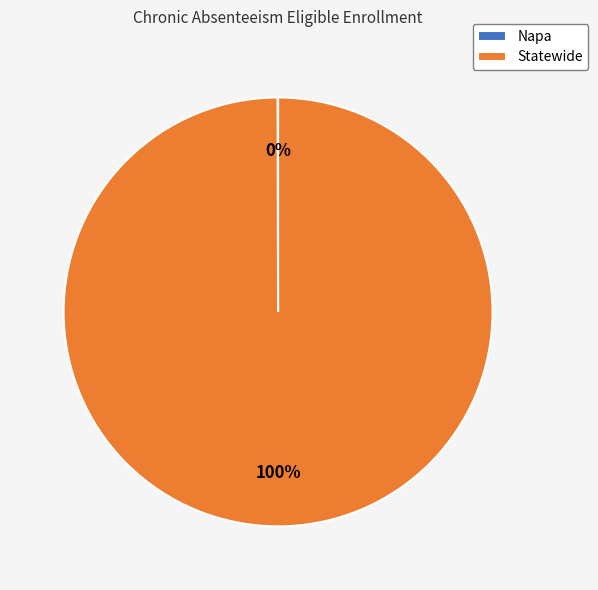

To the nearest percent, what is the average slice percentage?

50%